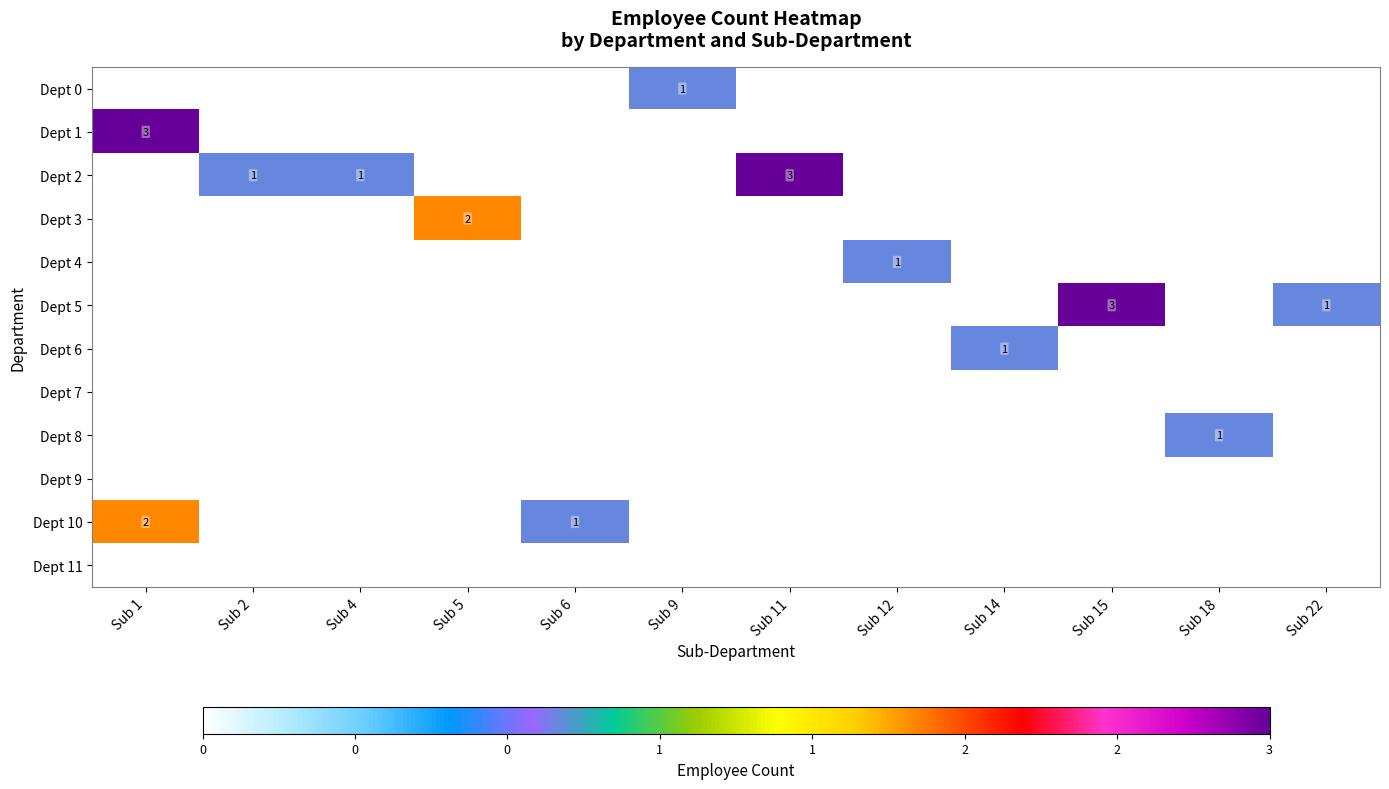

How many values in Dept 1 are above zero?

1